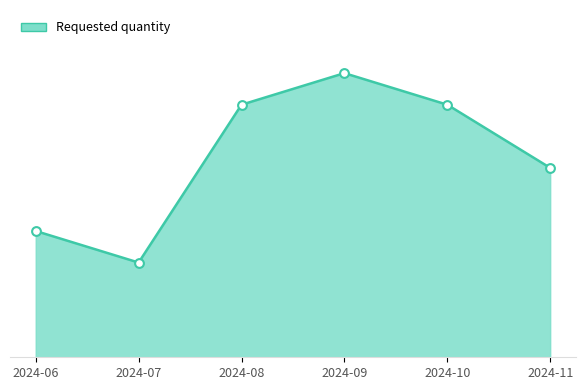

Approximately how many times larger is the value at 2024-07 compared to 2024-11?

0.5